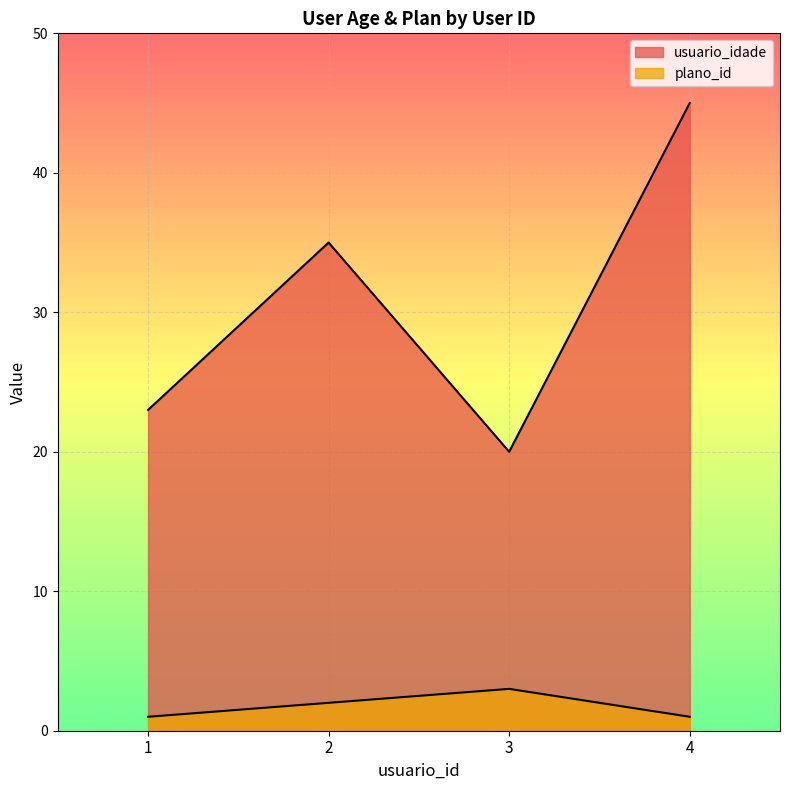

At how many categories does at least one series exceed 2?

4